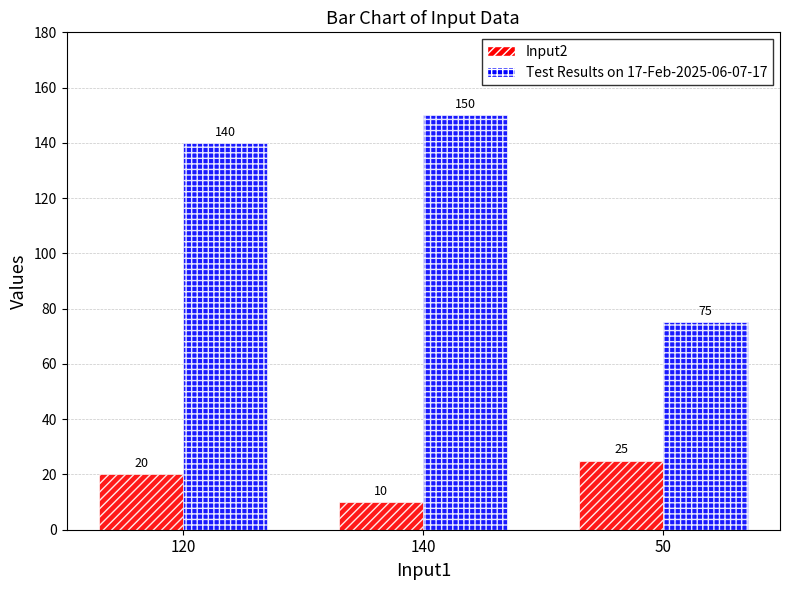

How many Test Results on 17-Feb-2025-06-07-17 values are between 75 and 150?

3